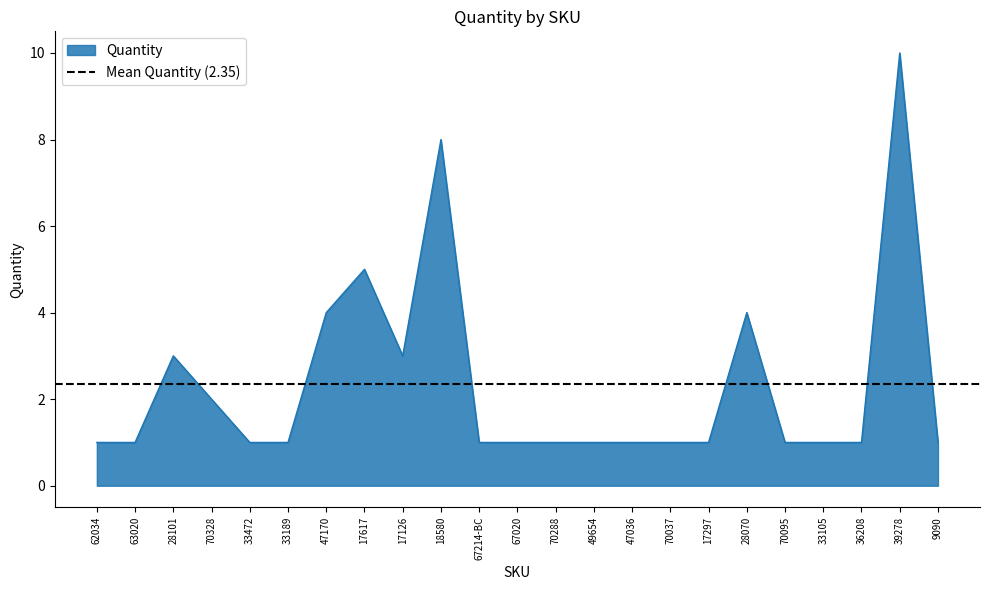

List the labels in order of value, smallest first.

62034, 63020, 33472, 33189, 67214-BC, 67020, 70288, 49654, 47036, 70037, 17297, 70095, 33105, 36208, 9090, 70328, 28101, 17126, 47170, 28070, 17617, 18580, 39278